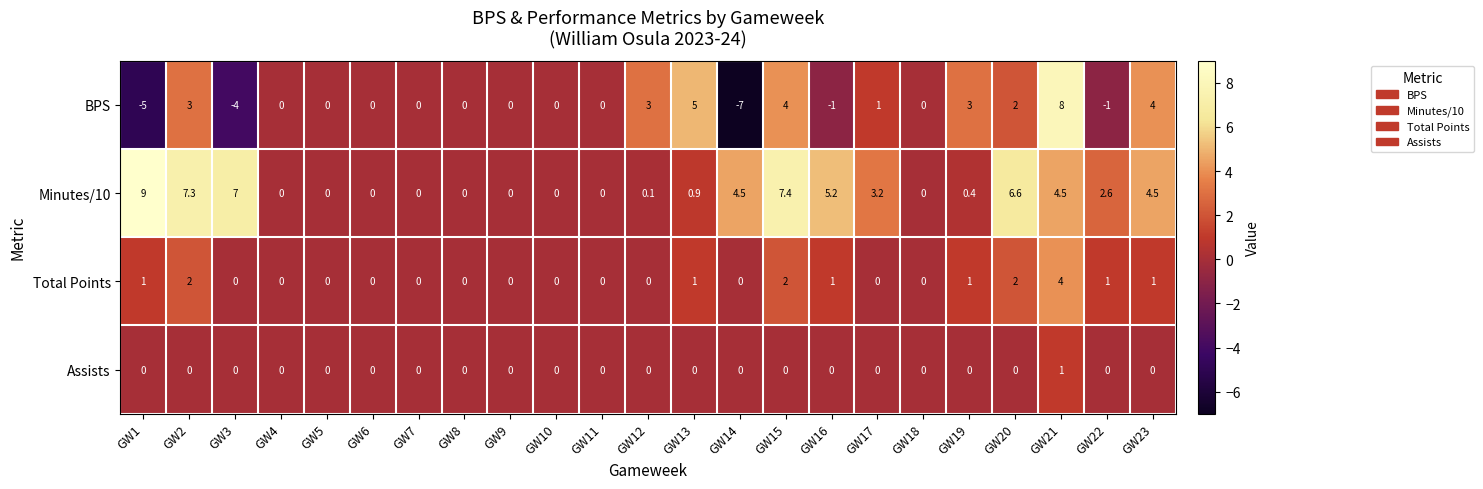

Is it true that Assists equals 0.7 at GW1?

False